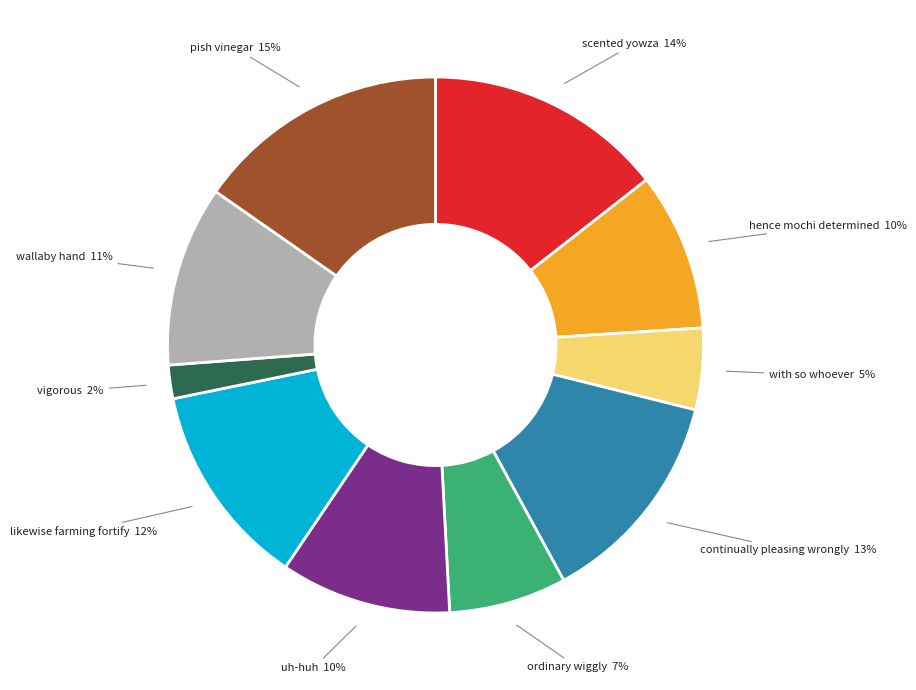

Is there any slice that represents more than half of the pie?

No